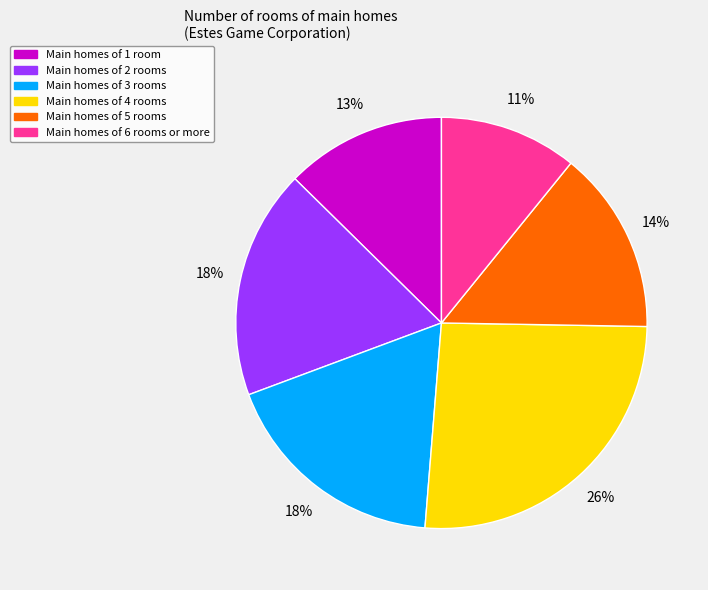

To the nearest percent, what is the average slice percentage?

17%